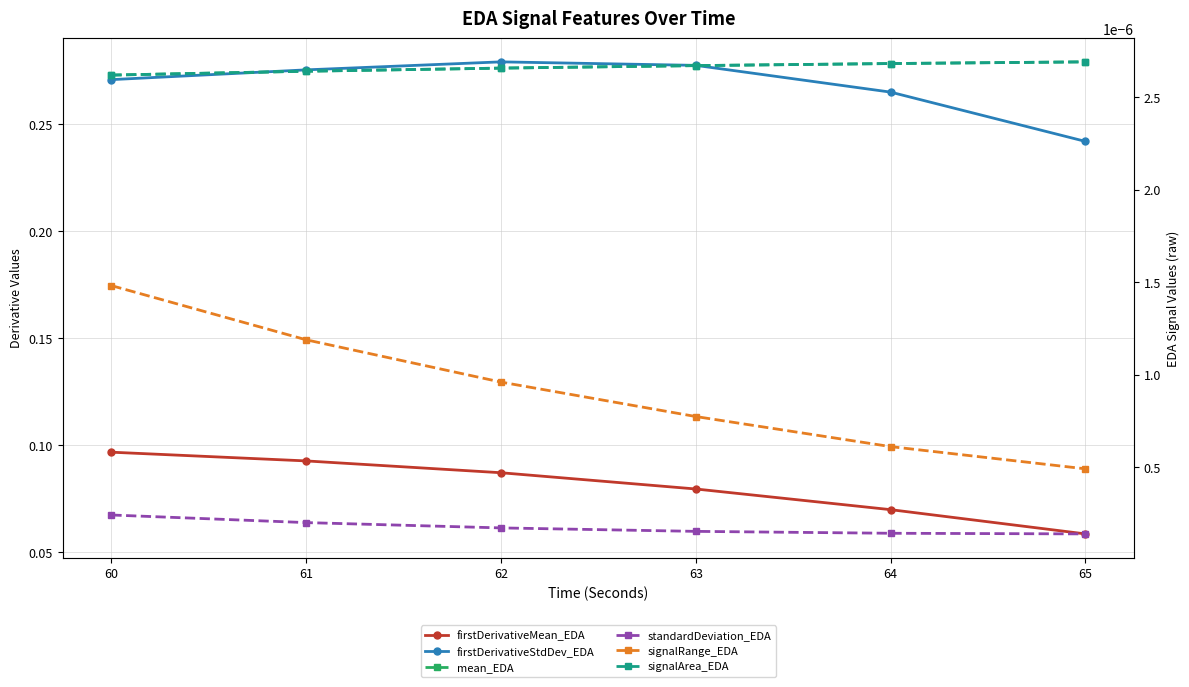

True or false: signalRange_EDA has more than 2 interior local peaks.

False